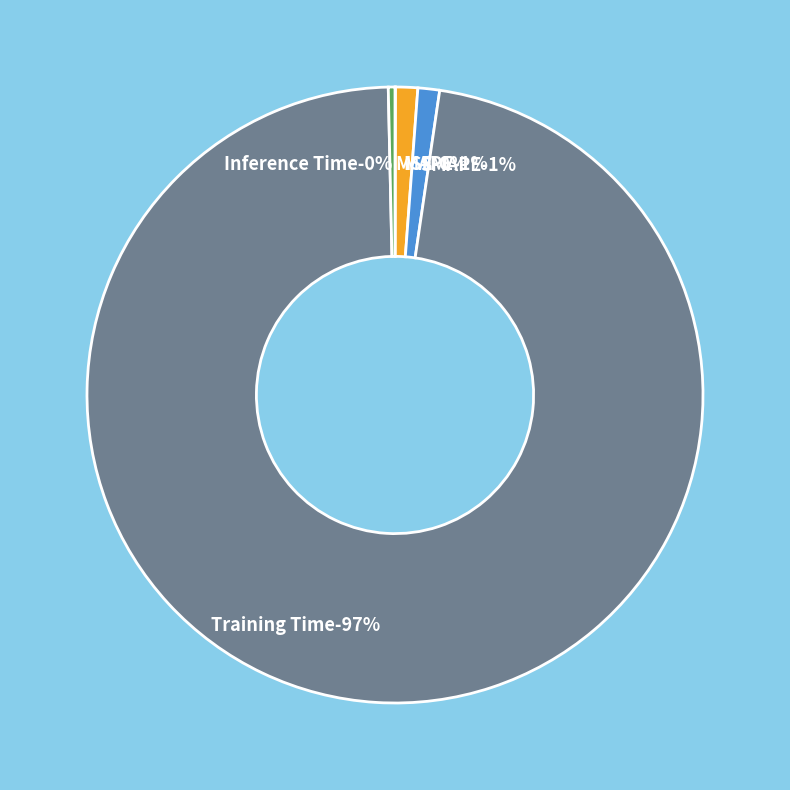

Which slice is the largest?

Training Time